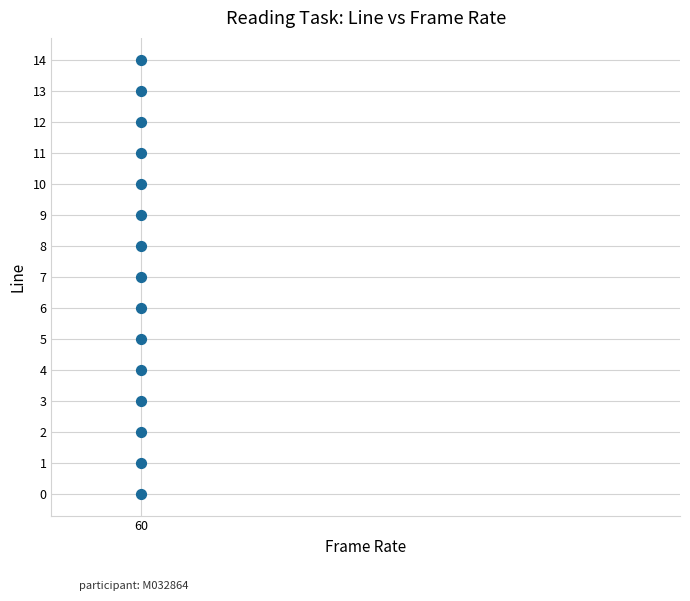

What is the range of Y values (max minus min)?

14